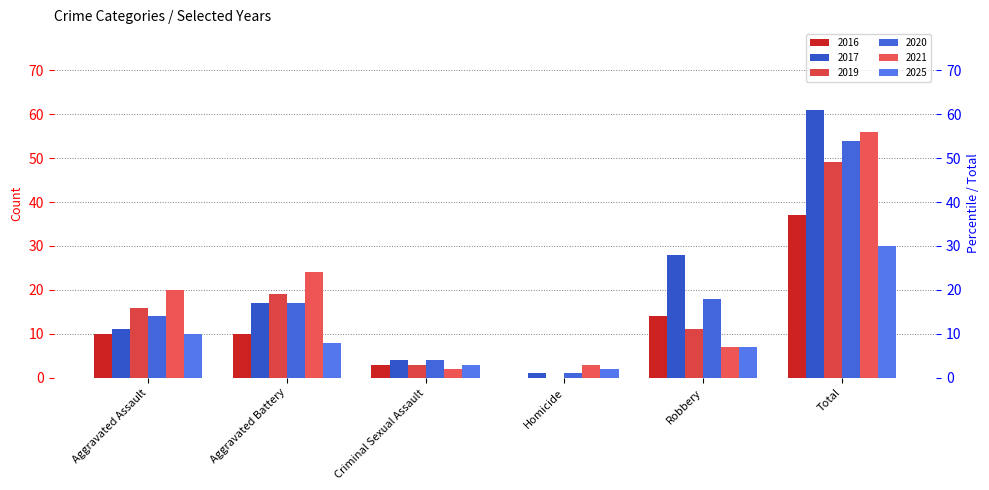

The value of 2020 at Criminal Sexual Assault is 4. True or false?

True